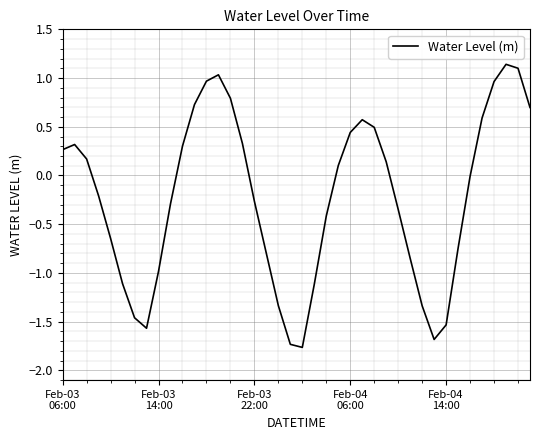

What is the difference between the maximum and minimum values?

2.9